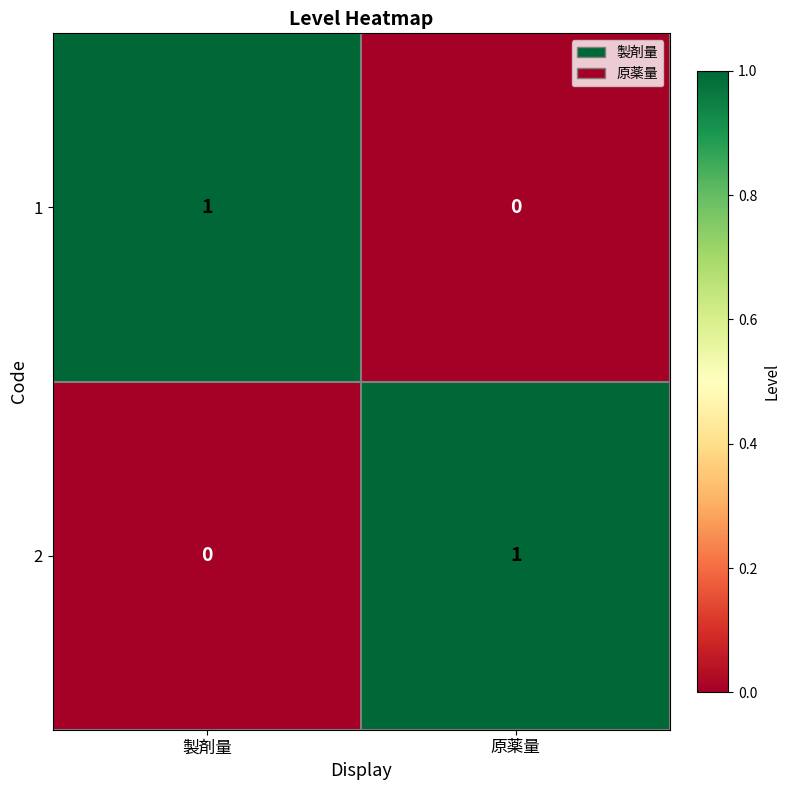

How many distinct data groups are displayed?

2